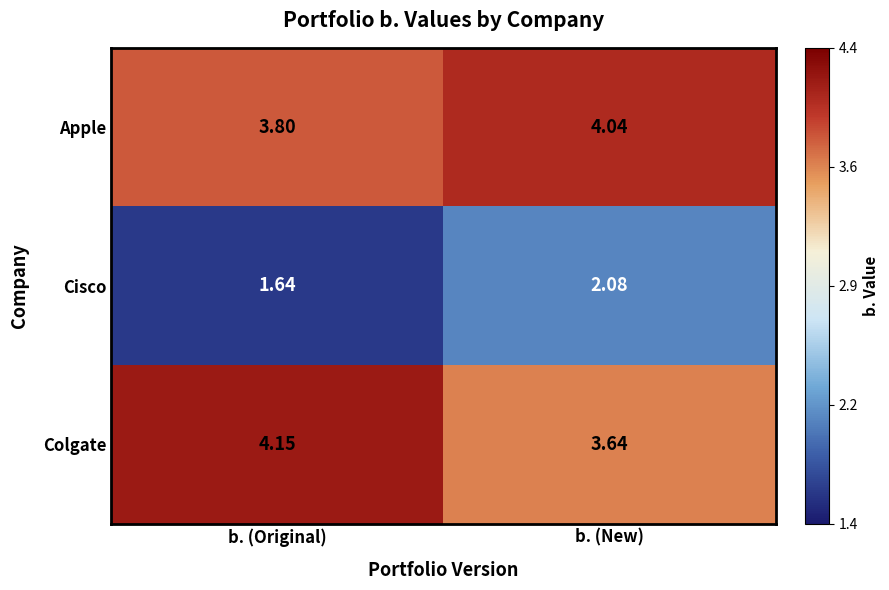

At which label does Apple first exceed 4?

b. (New)